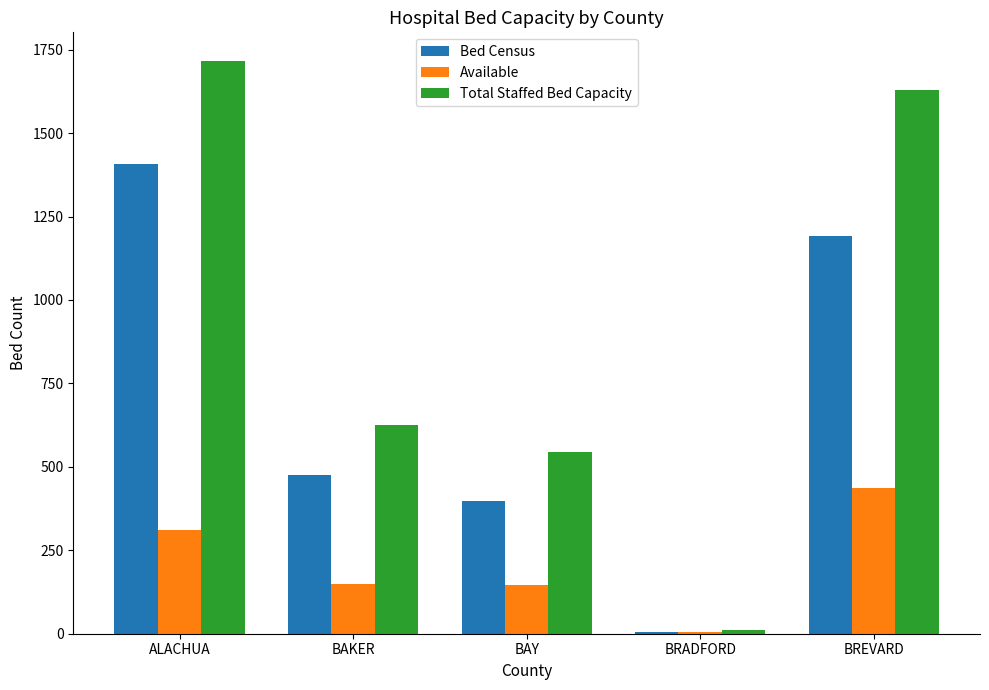

What is the sum of the Total Staffed Bed Capacity values at BAKER and BAY?

1170